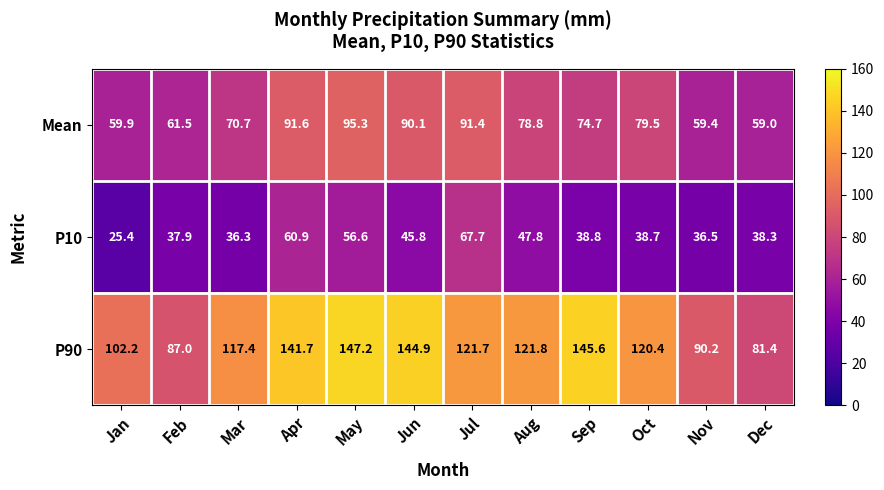

At how many categories does at least one series exceed 106?

8